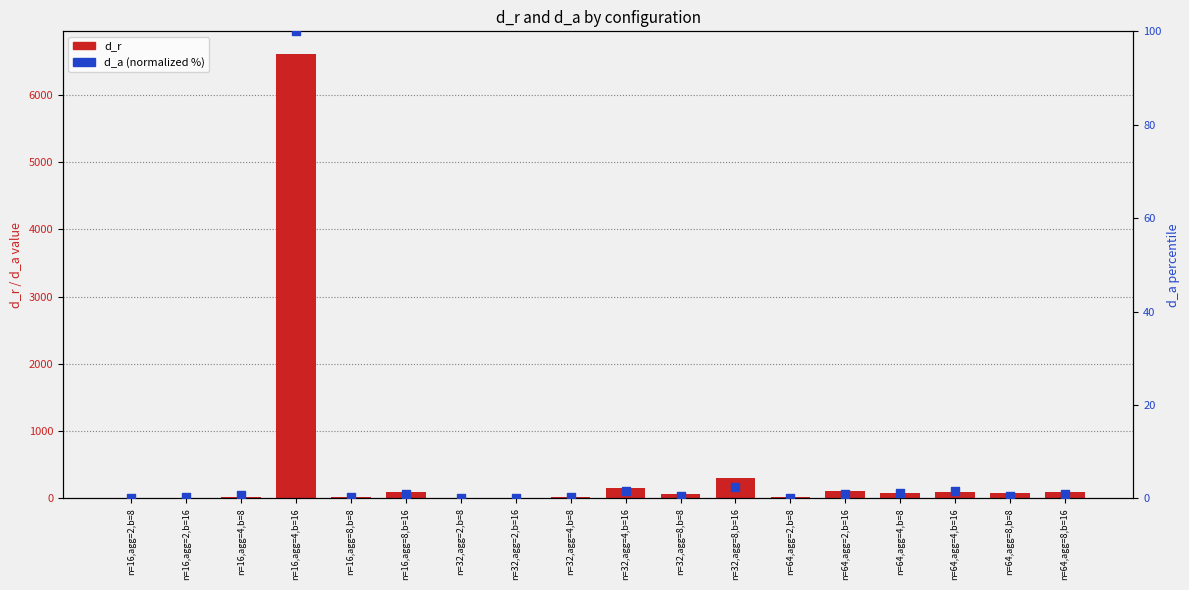

At which category is the sum across all series the highest?

n=16,agg=4,b=16